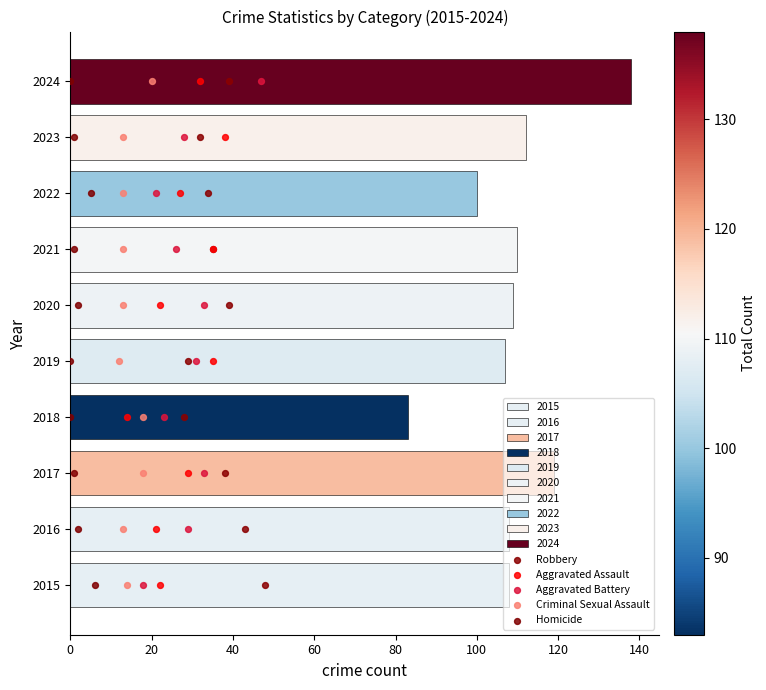

Which series has the largest total across all categories?

Robbery